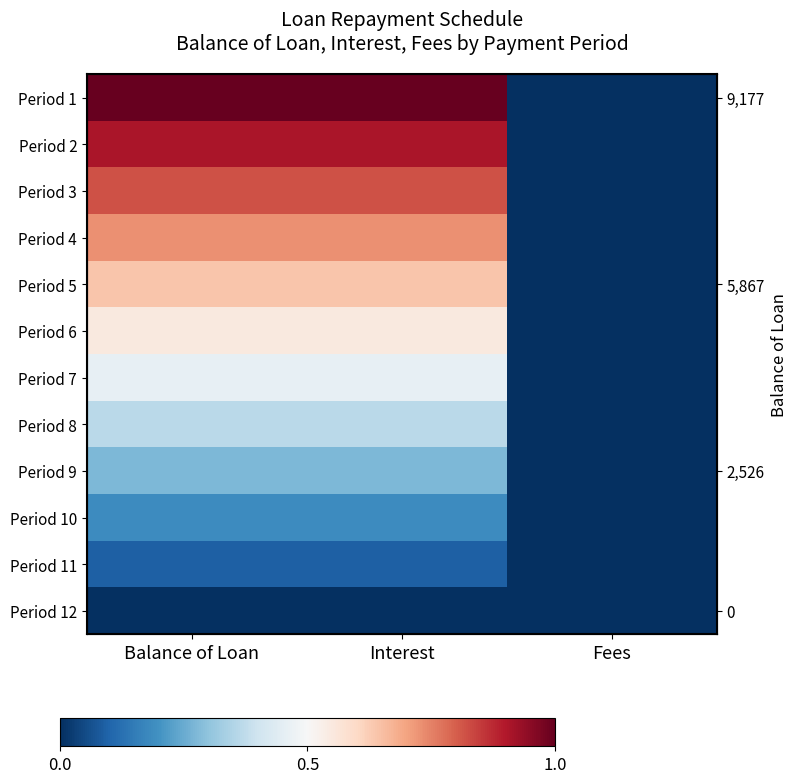

Where is Period 4 nearest to the value 0?

Fees